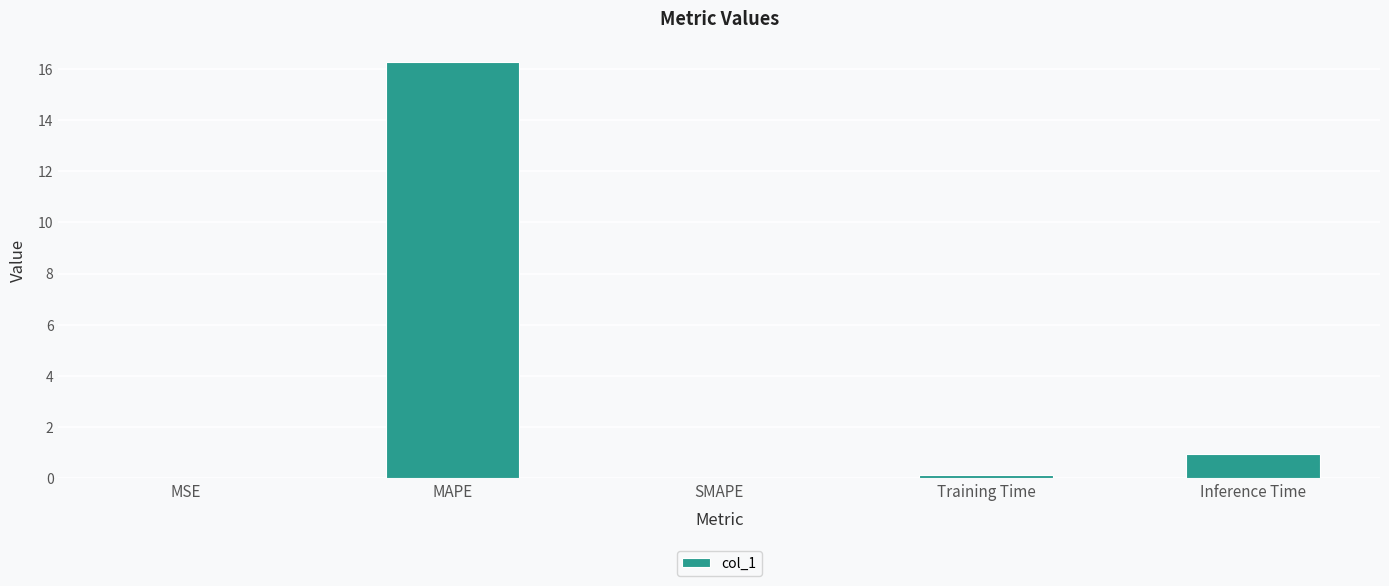

What is the greatest value displayed?

16.3